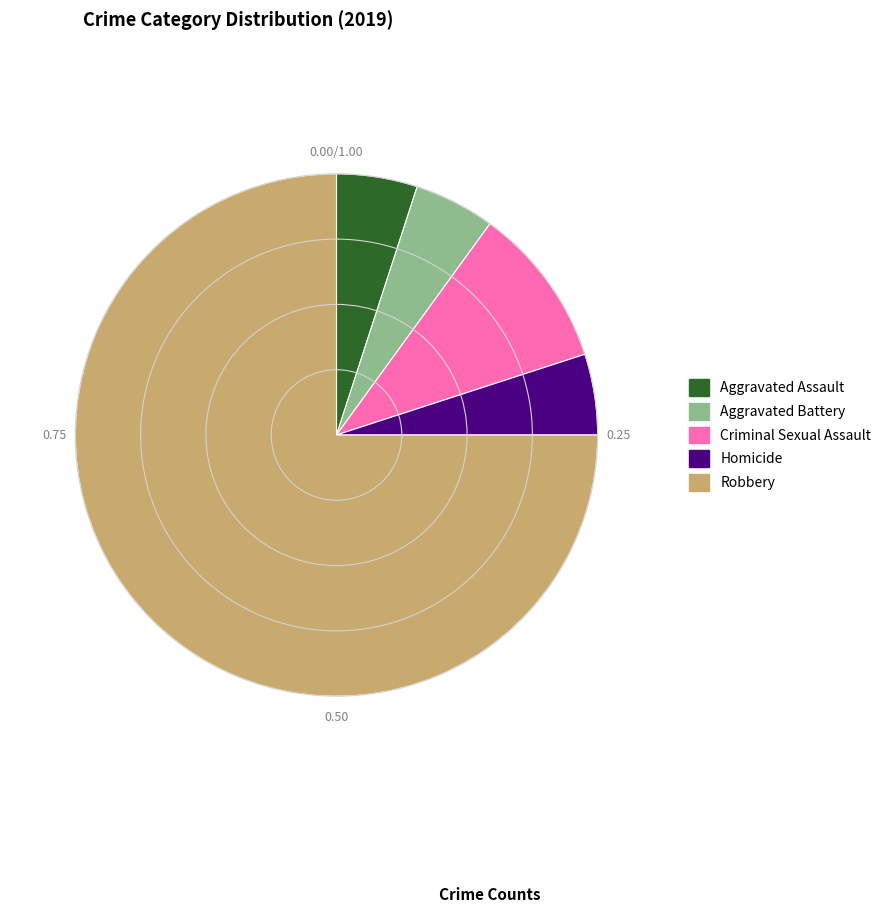

Combined, do Aggravated Assault and Homicide account for over 50%?

No